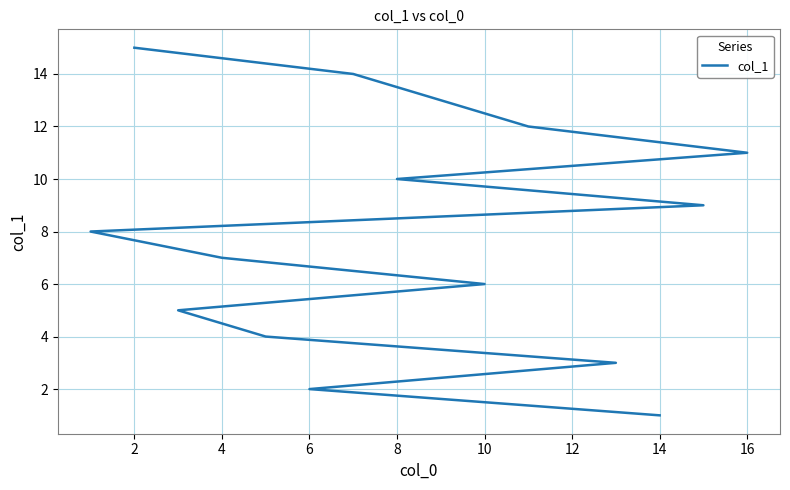

Reading left to right, list all the values displayed in this chart.

1	2	3	4	5	6	7	8	9	10	11	12	13	14	15